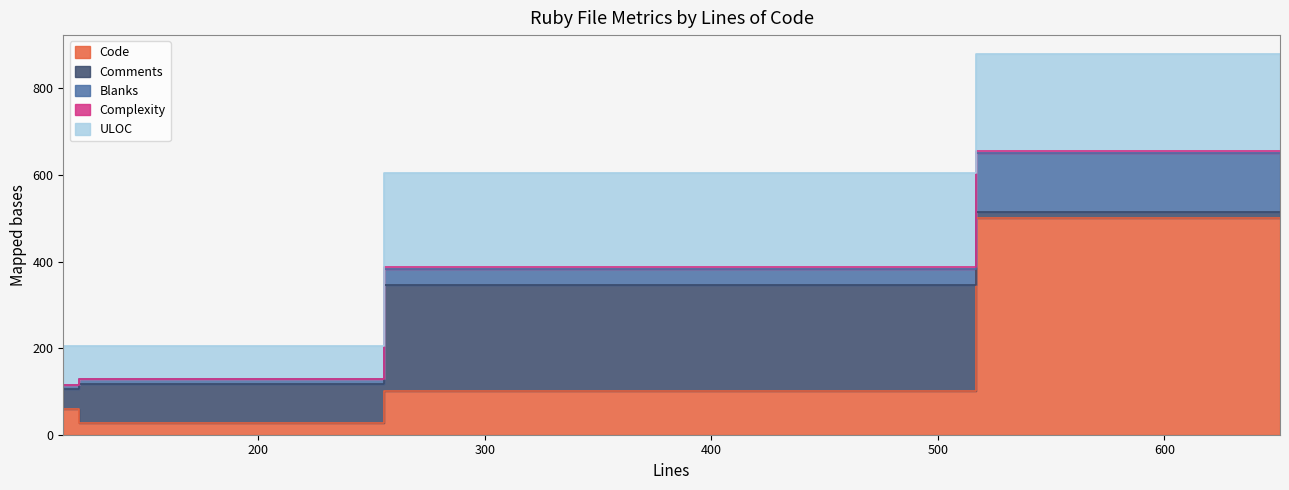

Between string.rb (128) and object_id.rb (383), which is larger?

object_id.rb (383)